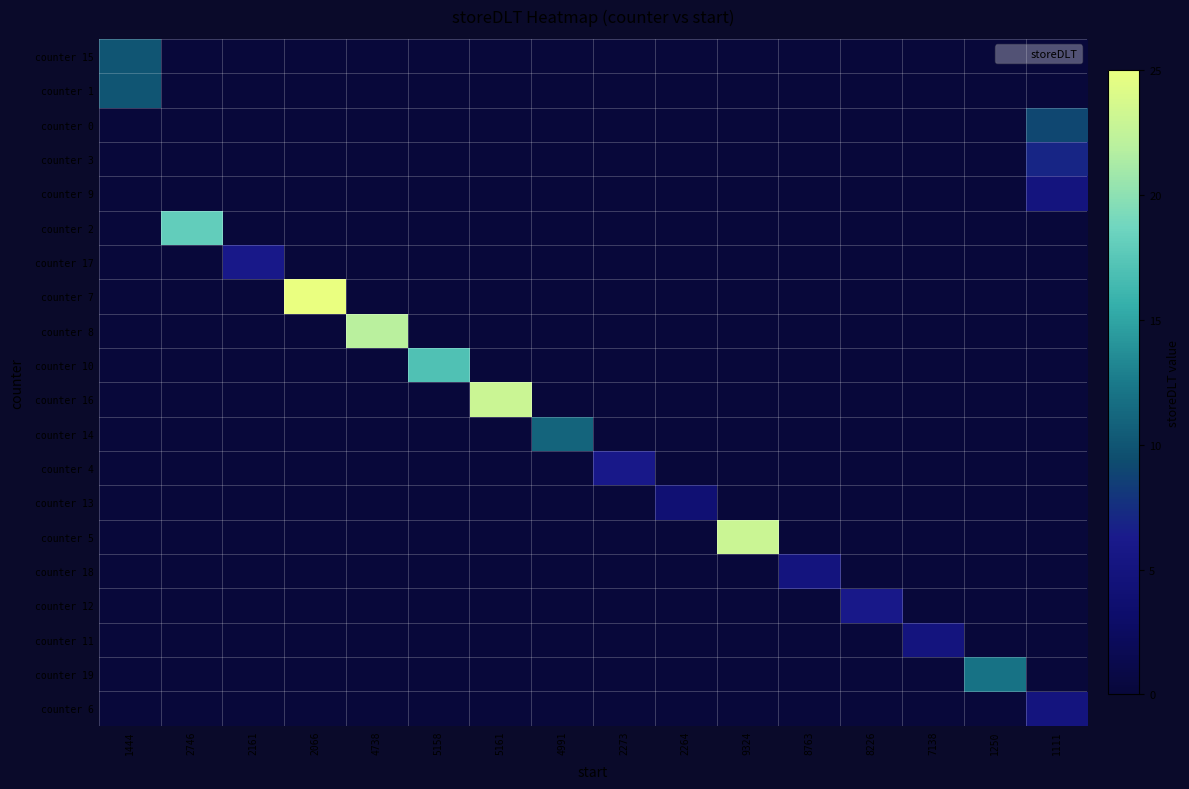

Which series changed the most between 1444 and 2161?

counter 15